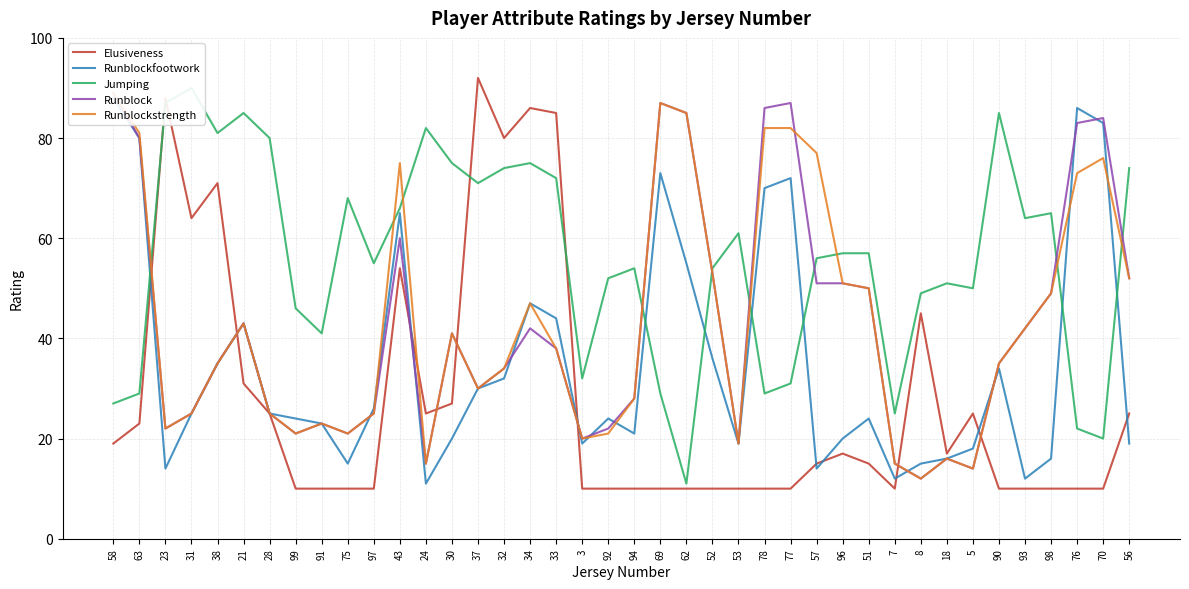

How many interior local peaks does the Elusiveness series have?

8